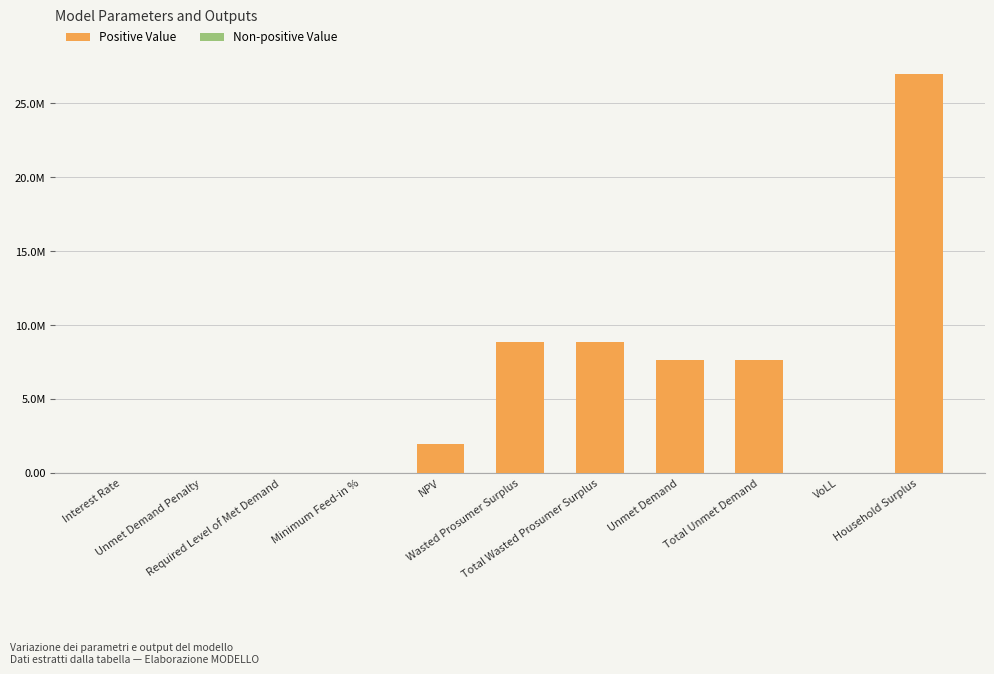

Are the bars horizontal?

No